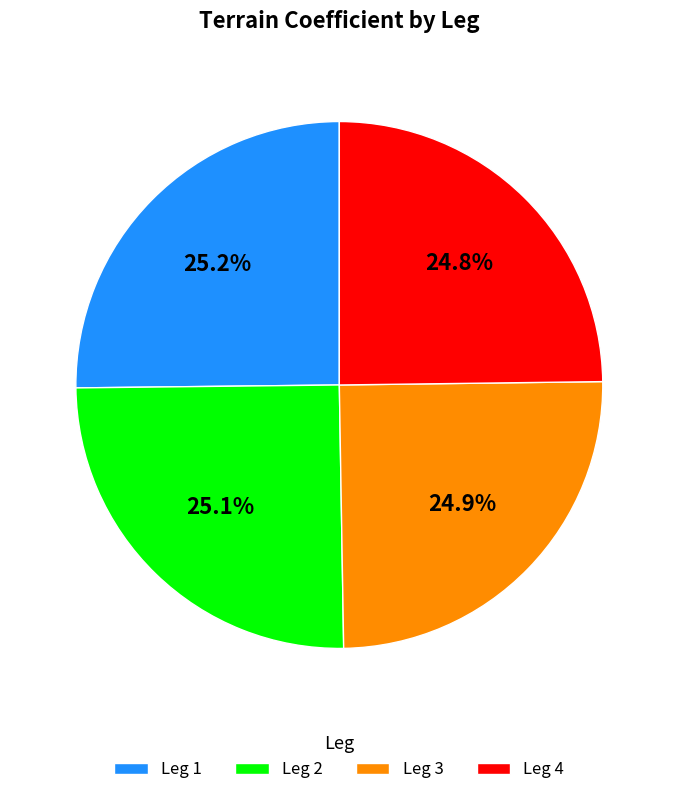

Approximately how many times larger is the value at Leg 4 compared to Leg 3?

1.0